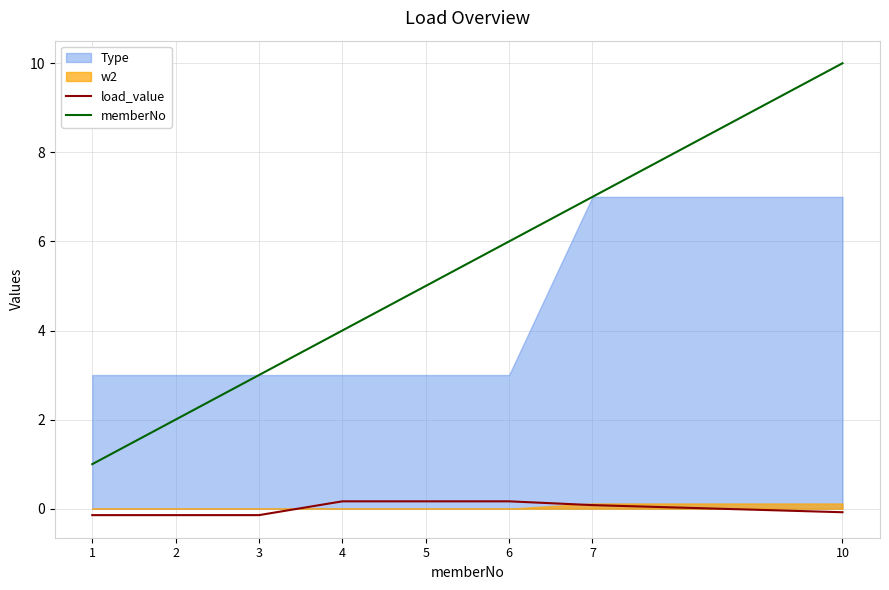

How many lines are shown in the chart?

2